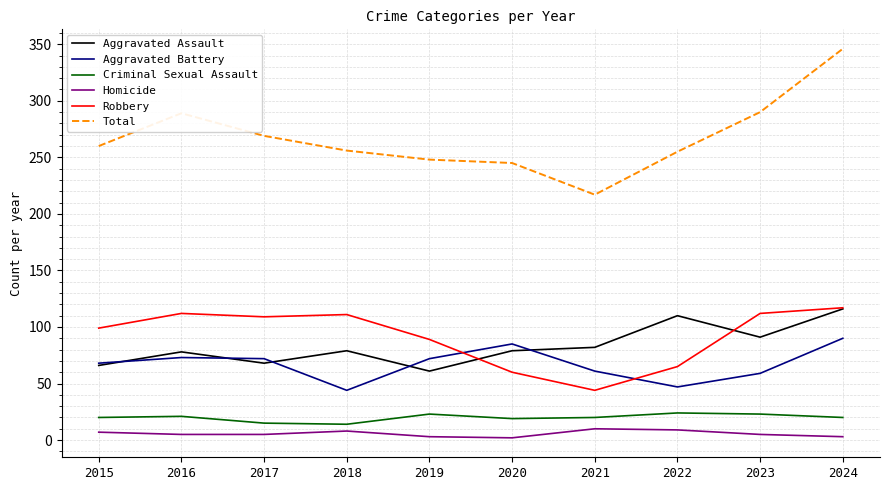

What is the highest value of the Homicide series?

10